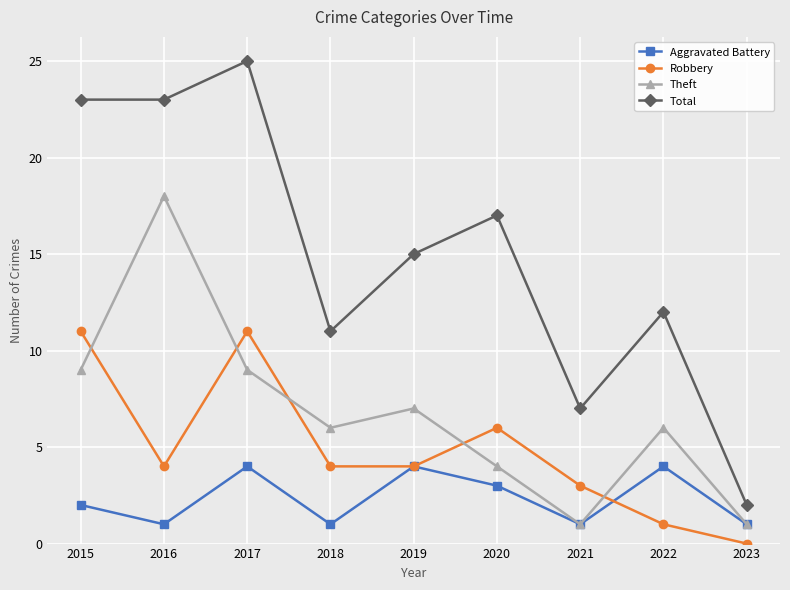

Which series has the largest total across all categories?

Total